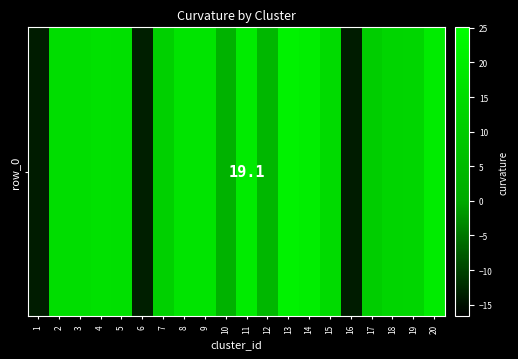

The value at 4 is 11.0. True or false?

False